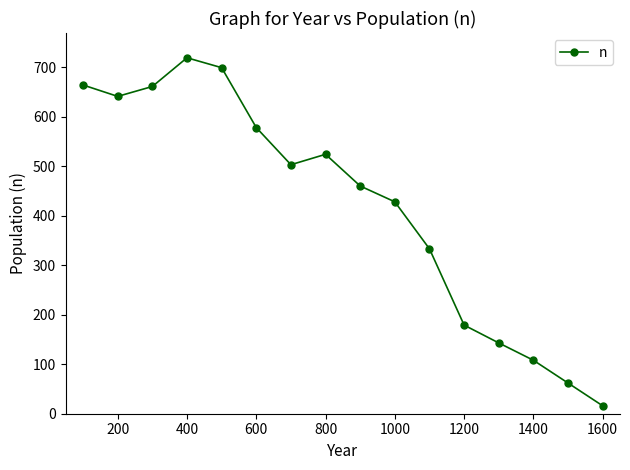

What is the difference between the maximum and minimum values?

703